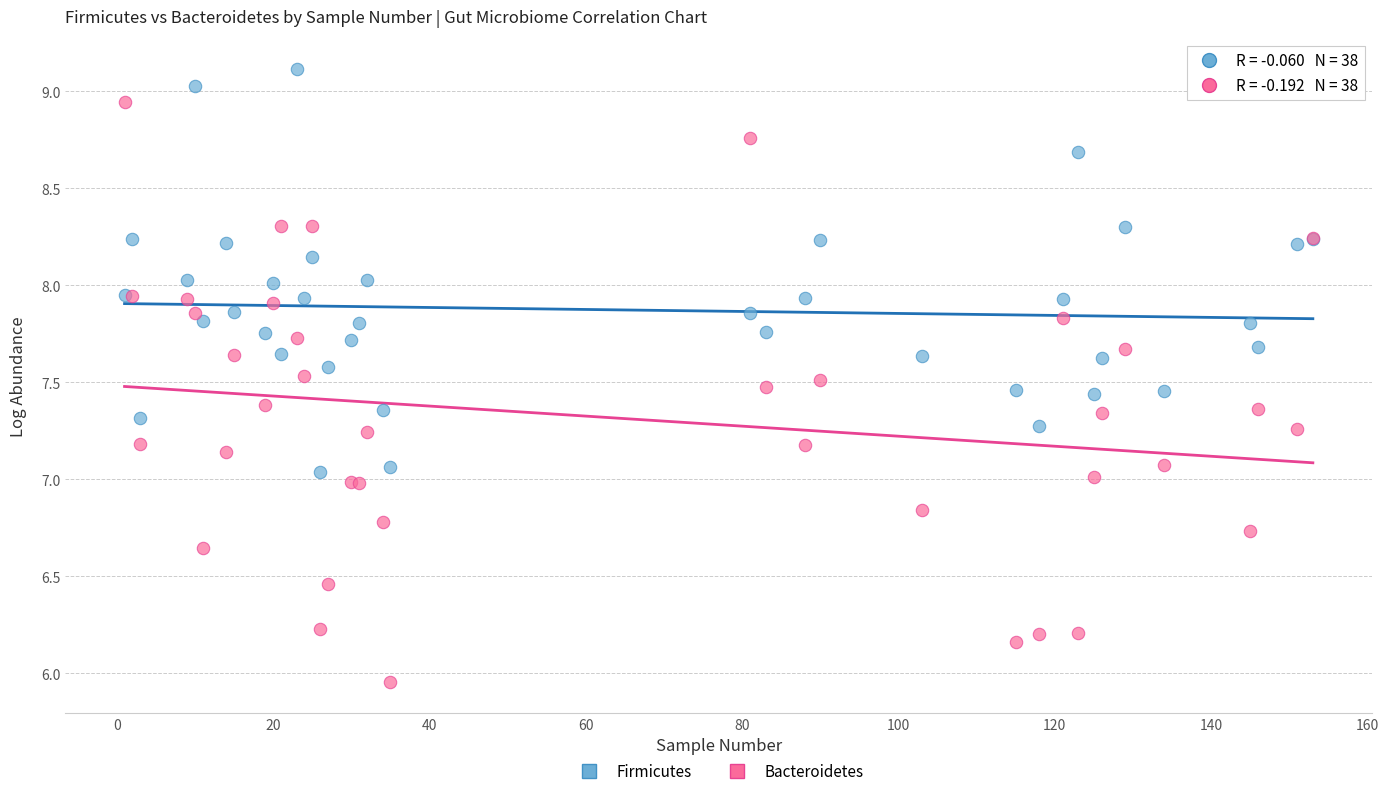

Which series reaches the minimum Y coordinate?

Bacteroidetes